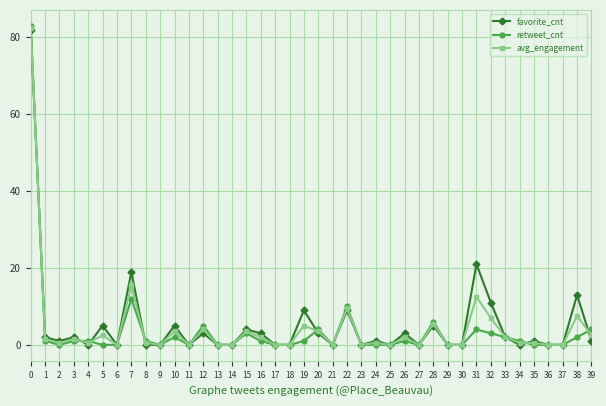

Where do favorite_cnt and retweet_cnt first cross each other?

0 and 1